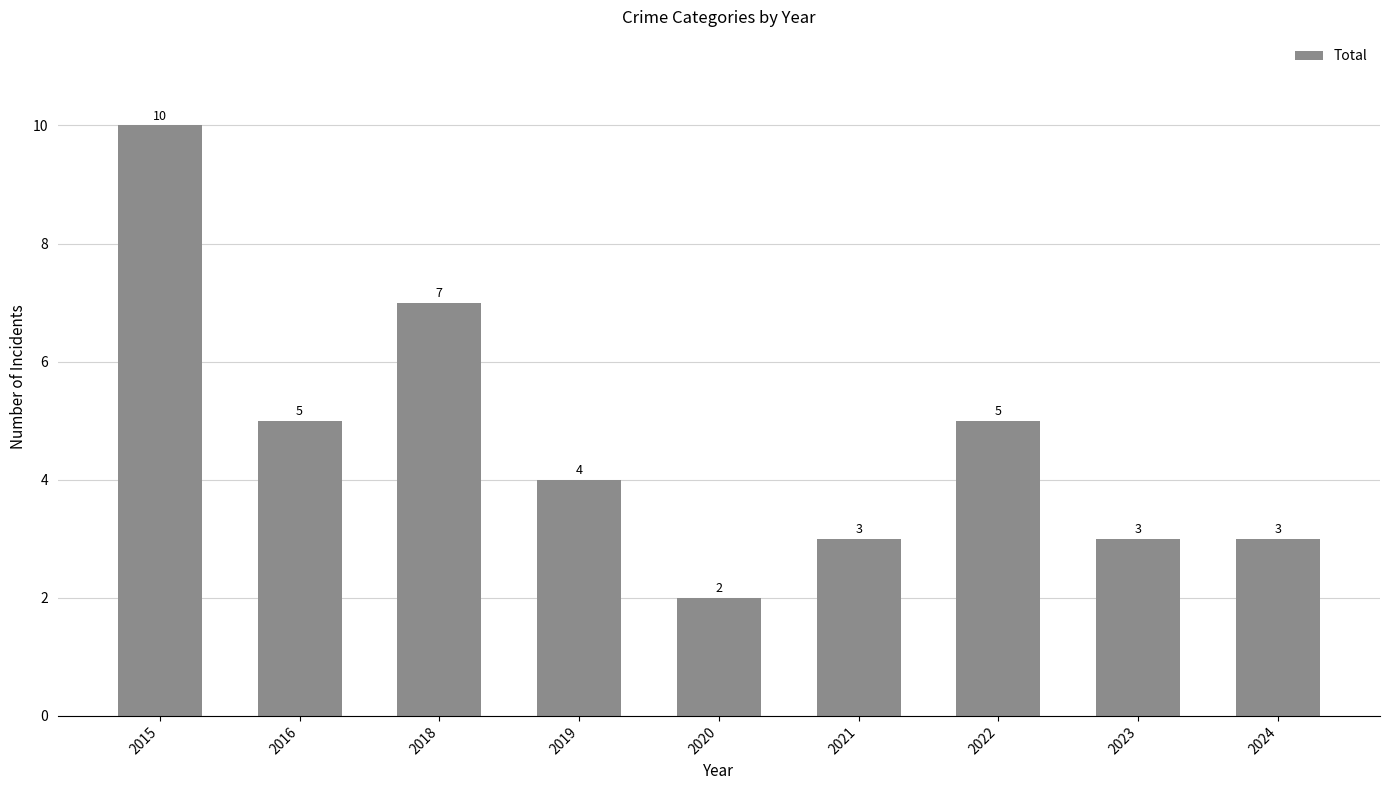

Which category has the highest value across all series?

2015